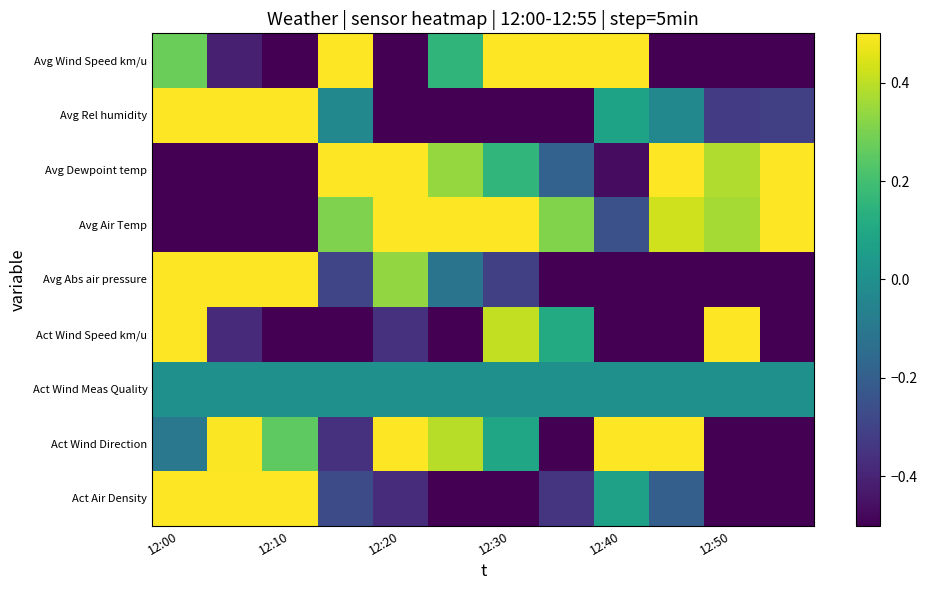

Reading left to right, transcribe all the data shown in this chart.

Act Air Density: 1.9	2.0	0.7	-0.3	-0.4	-0.9	-0.6	-0.3	0.1	-0.2	-0.6	-1.3
Act Wind Direction: -0.1	0.5	0.3	-0.4	0.8	0.4	0.1	-2.0	1.3	1.4	-0.6	-1.7
Act Wind Meas Quality: 0.0	0.0	0.0	0.0	0.0	0.0	0.0	0.0	0.0	0.0	0.0	0.0
Act Wind Speed km/u: 2.3	-0.4	-0.9	-0.5	-0.4	-0.7	0.4	0.1	-0.7	-0.6	1.9	-0.5
Avg Abs air pressure: 2.2	1.6	0.7	-0.3	0.3	-0.1	-0.3	-0.6	-0.7	-1.0	-1.2	-0.7
Avg Air Temp: -1.7	-1.6	-1.5	0.3	1.1	1.1	0.7	0.3	-0.3	0.4	0.4	0.8
Avg Dewpoint temp: -1.5	-1.6	-1.4	0.7	1.1	0.3	0.2	-0.2	-0.5	1.0	0.4	1.5
Avg Rel humidity: 1.7	1.5	1.5	-0.0	-1.0	-1.5	-0.9	-0.6	0.1	-0.0	-0.3	-0.3
Avg Wind Speed km/u: 0.3	-0.4	-1.0	1.9	-1.1	0.2	1.2	0.9	0.9	-0.6	-1.3	-1.0